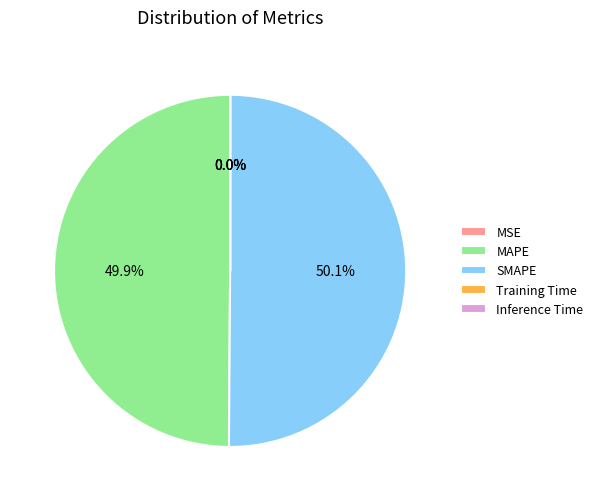

How much of the chart is everything except MAPE?

50.1%